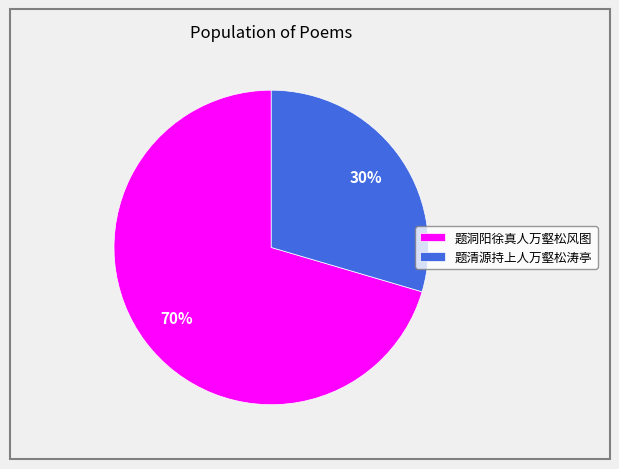

Do 题清源持上人万壑松涛亭 and 题洞阳徐真人万壑松风图 together represent more than half of the pie?

Yes